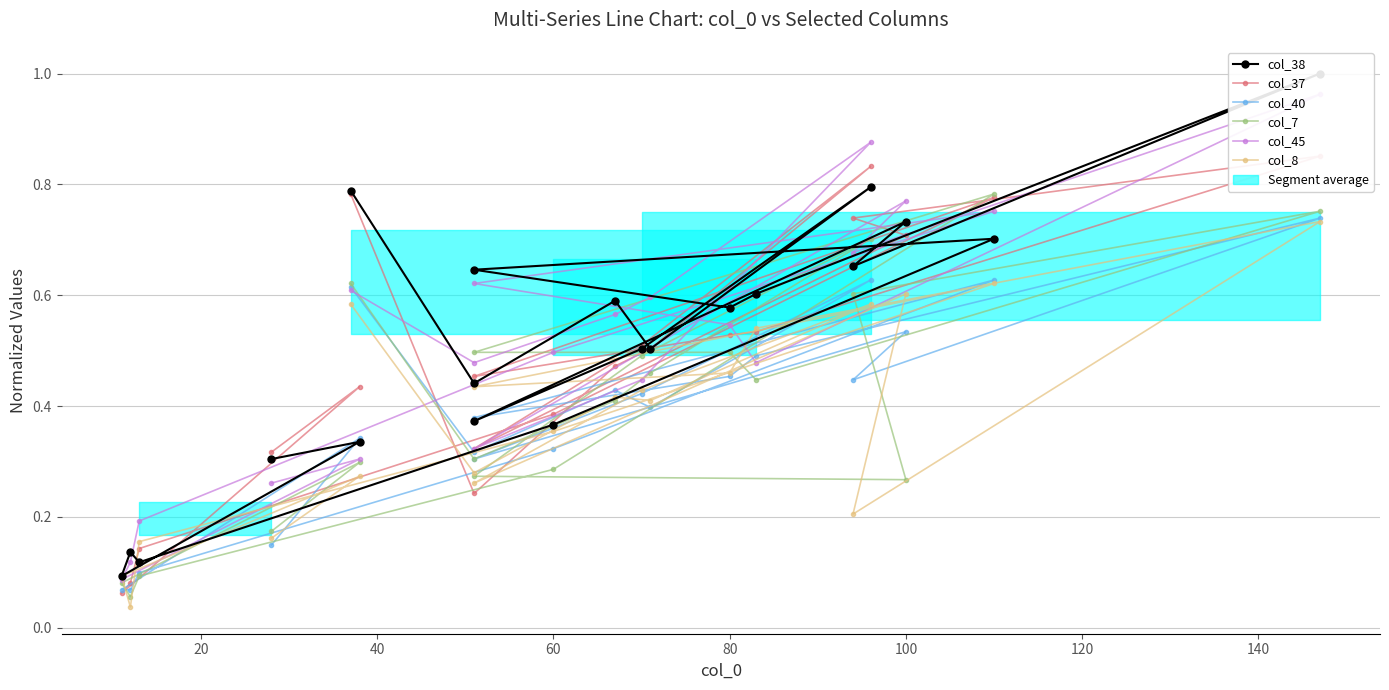

How many times do col_8 and col_40 cross each other?

13